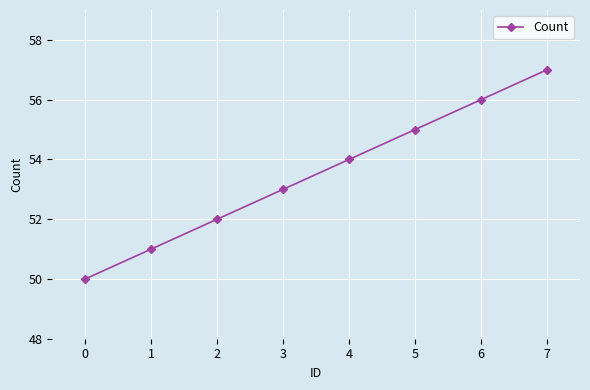

How many data points are less than 54?

4